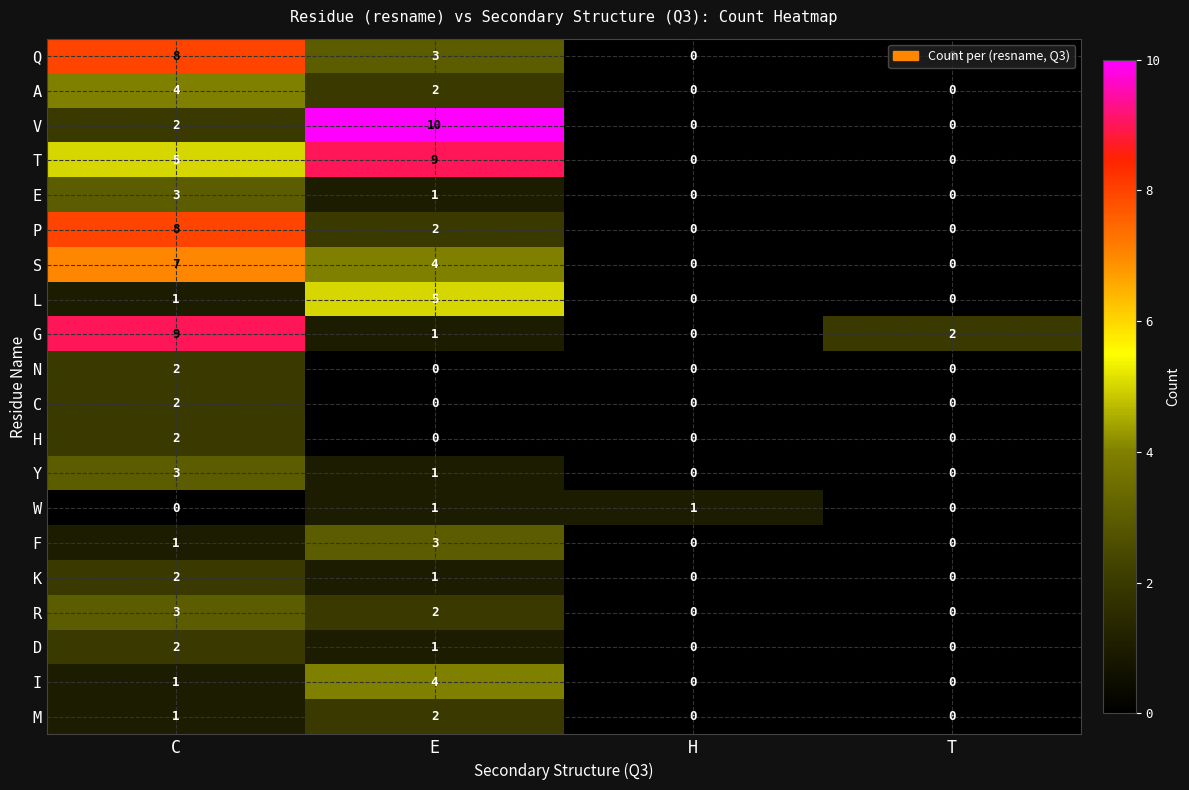

How many R values are between 0 and 3?

4